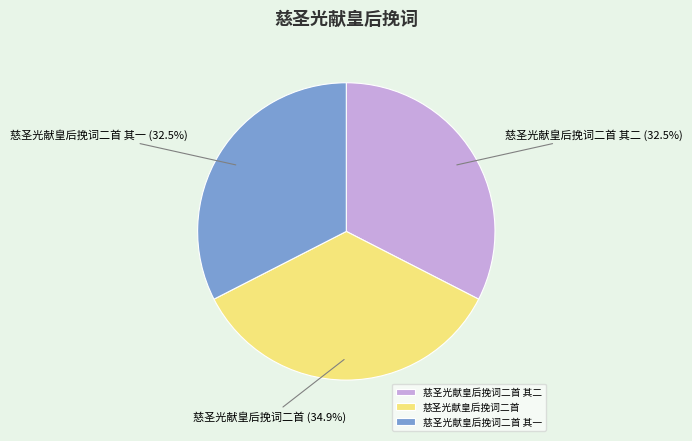

To the nearest percent, what is the combined percentage of 慈圣光献皇后挽词二首 and 慈圣光献皇后挽词二首 其一?

67%